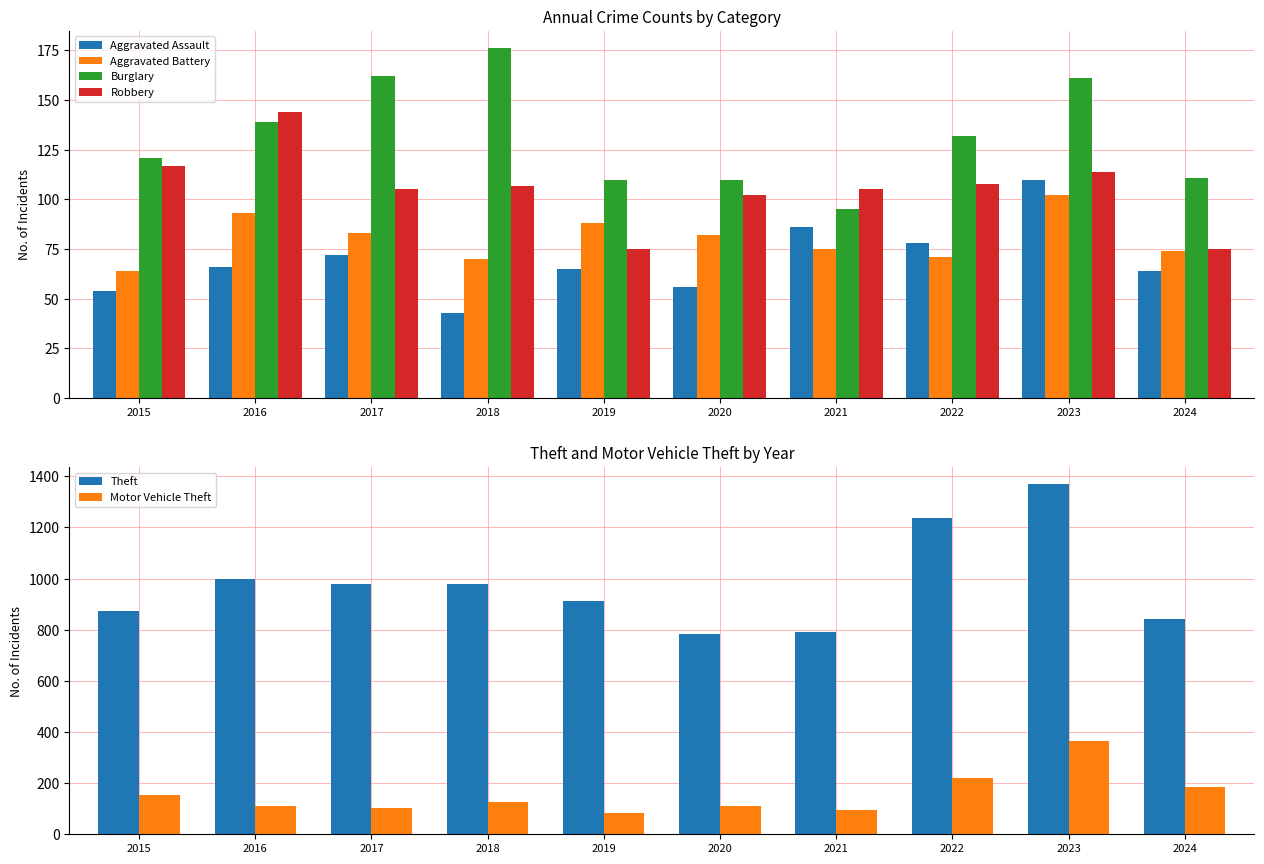

What is the value of the Burglary bar at the 6th from the left?

110